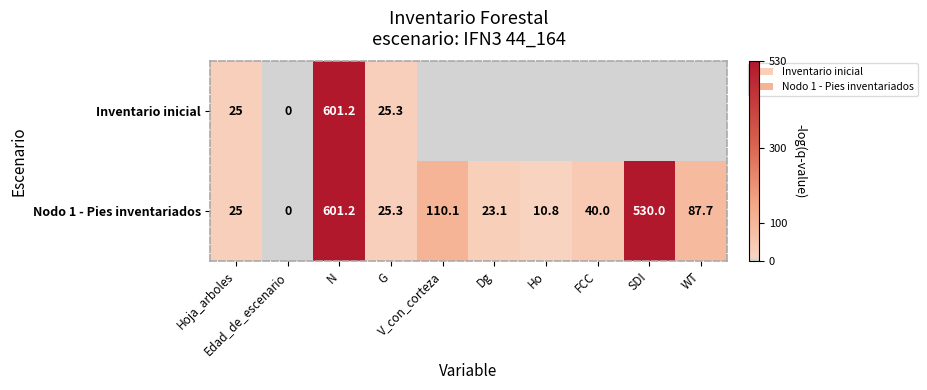

Where is Inventario inicial nearest to the value 300?

G